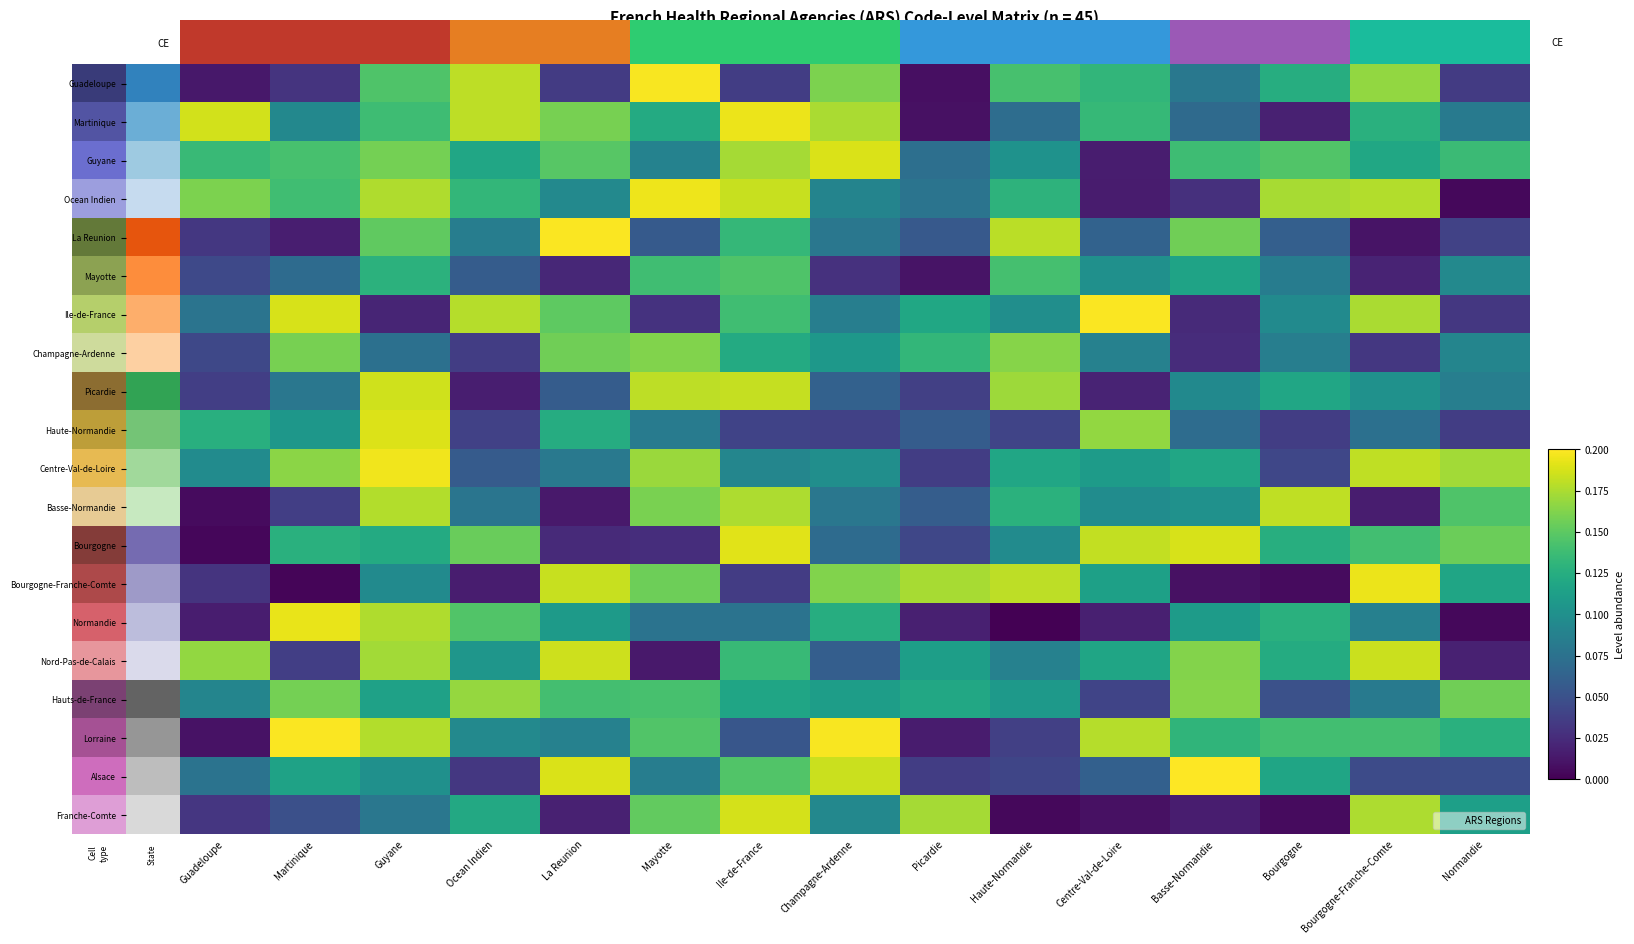

At which category is the sum across all series the highest?

Guyane